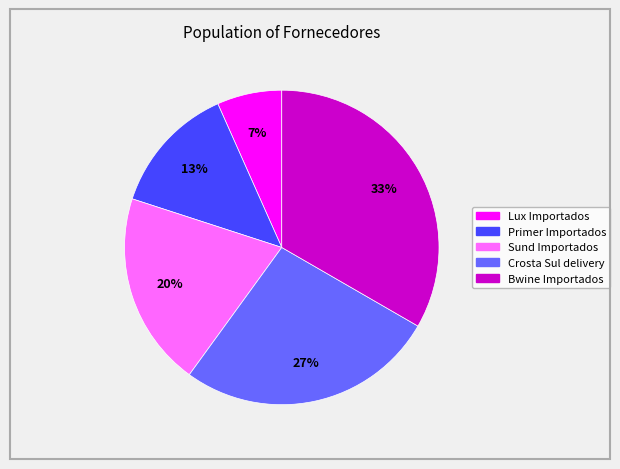

To the nearest percent, what percentage of the pie is Crosta Sul delivery?

27%